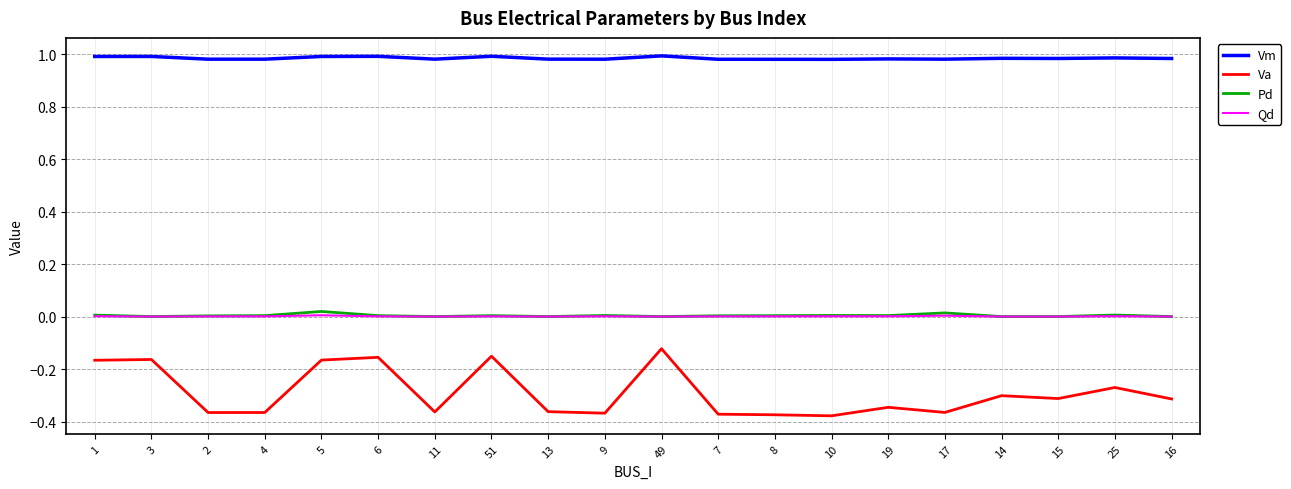

True or false: Vm and Qd cross at least once.

False